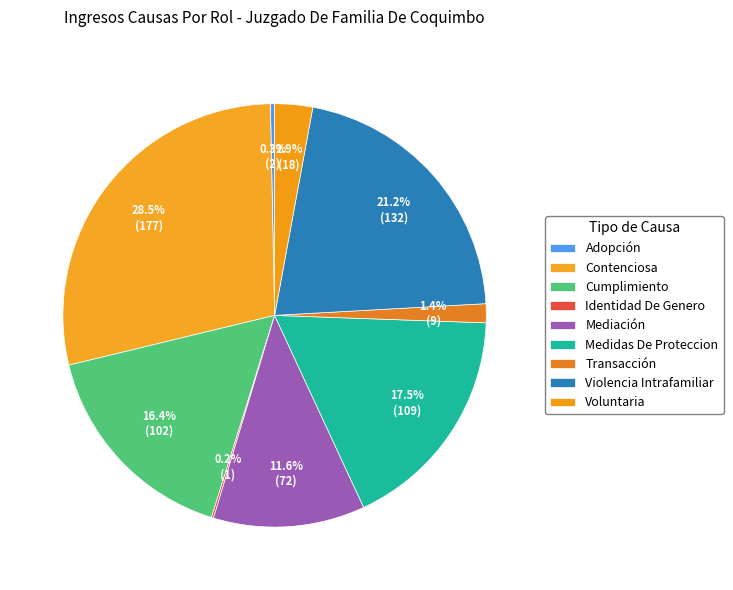

Rank the categories by value from highest to lowest.

Contenciosa, Violencia Intrafamiliar, Medidas De Proteccion, Cumplimiento, Mediación, Voluntaria, Transacción, Adopción, Identidad De Genero